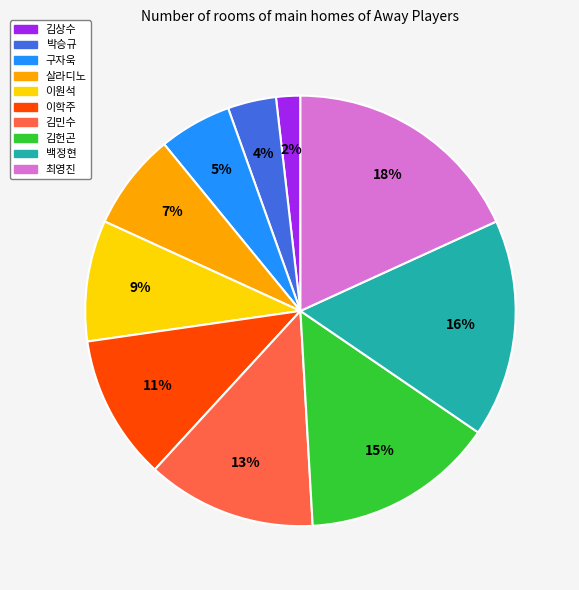

Does 구자욱 account for over 50% of the chart?

No